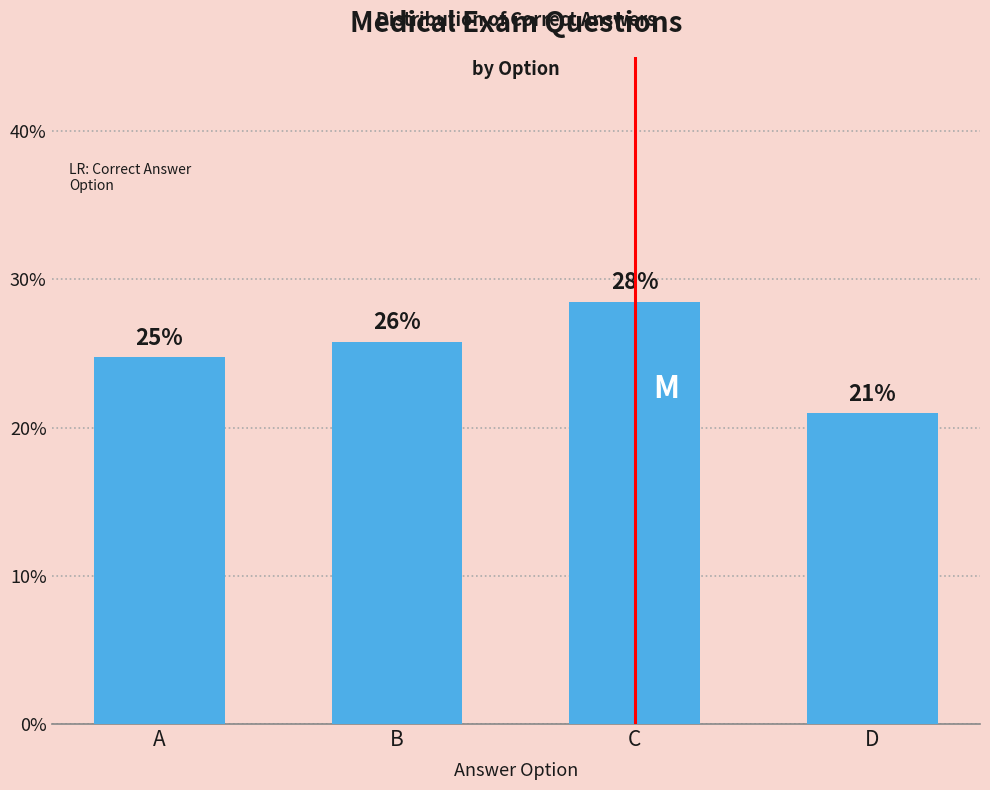

What is the difference between the maximum and minimum values?

7.5